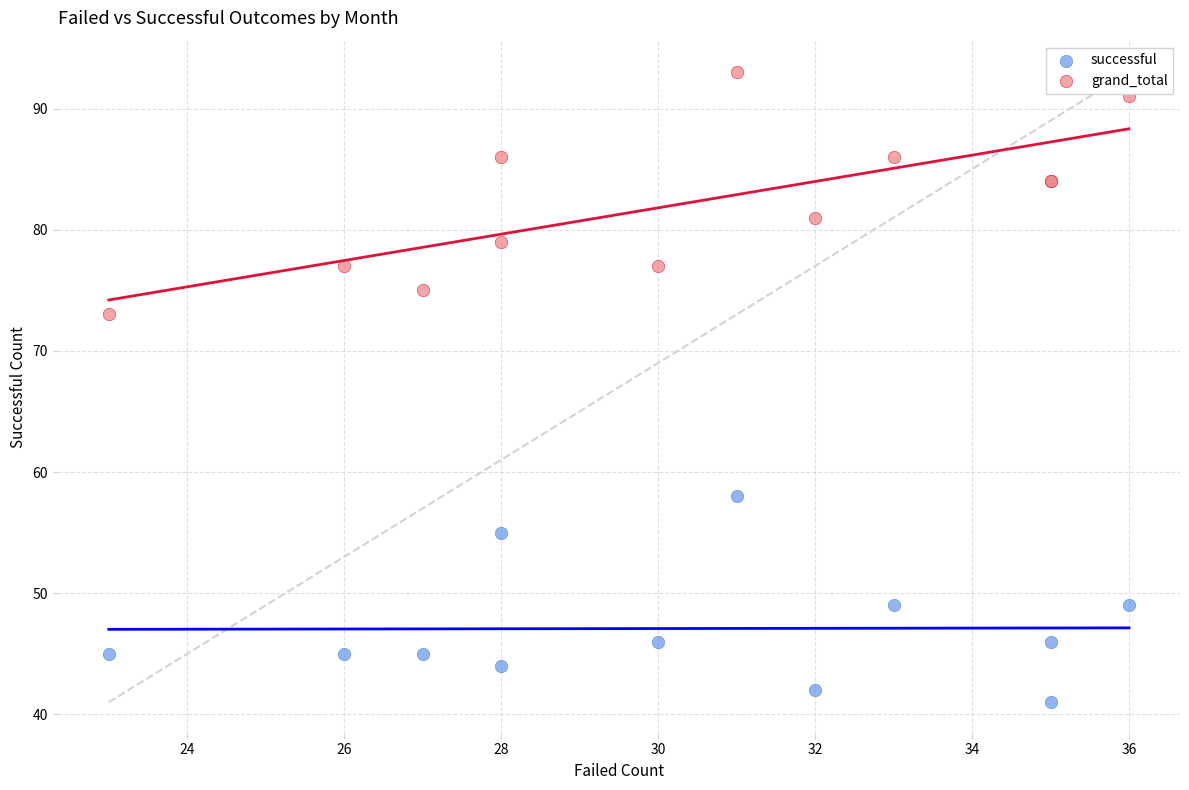

Which series contains the lowest Y value?

successful